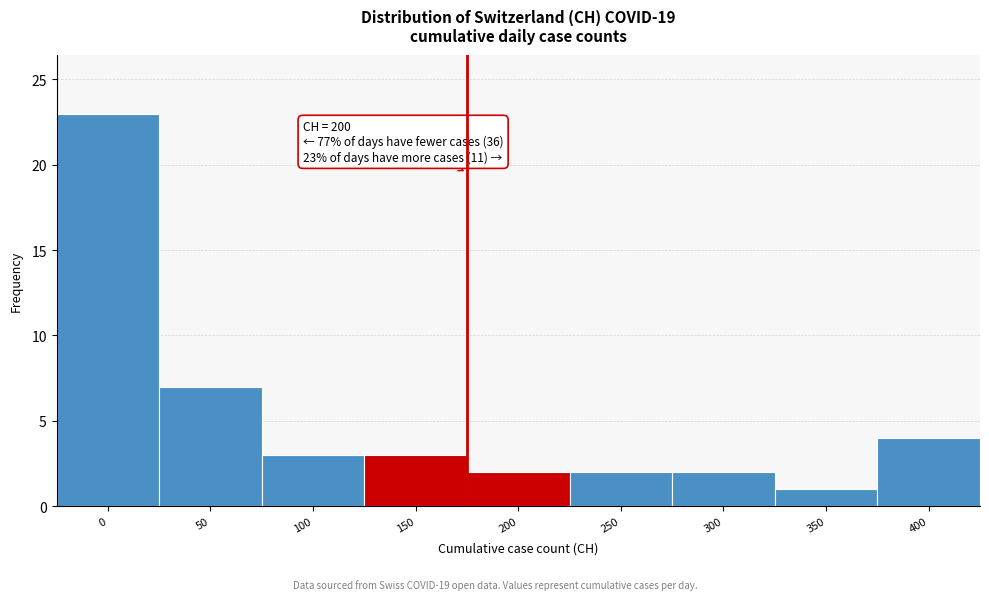

Reading left to right, what are all the values shown in this chart?

23	7	3	3	2	2	2	1	4